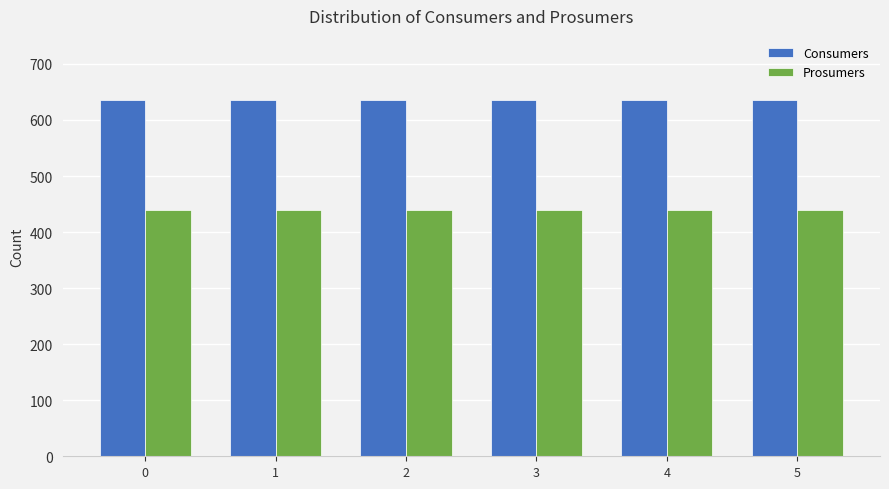

Count the number of data series in this chart.

2